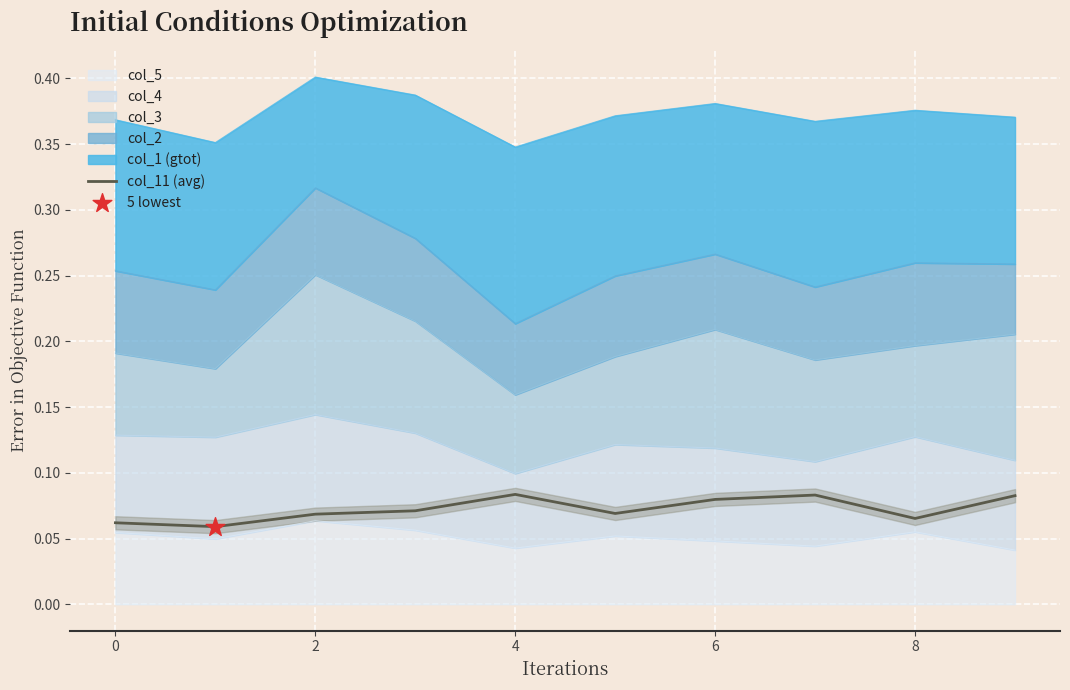

Which has a higher value, 8 or 8?

8